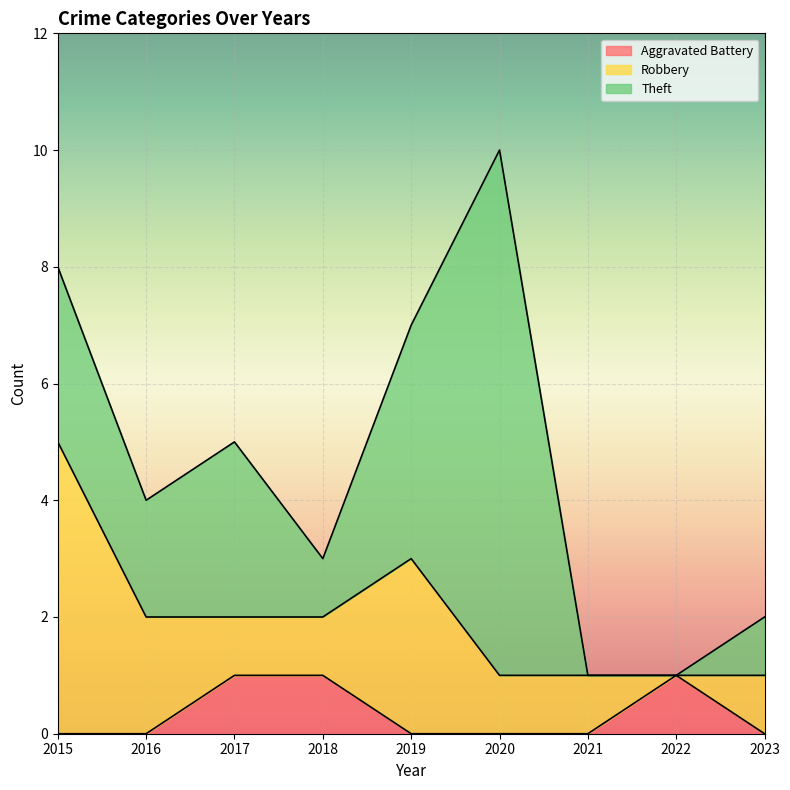

Between 2016 and 2015, which is larger?

2016